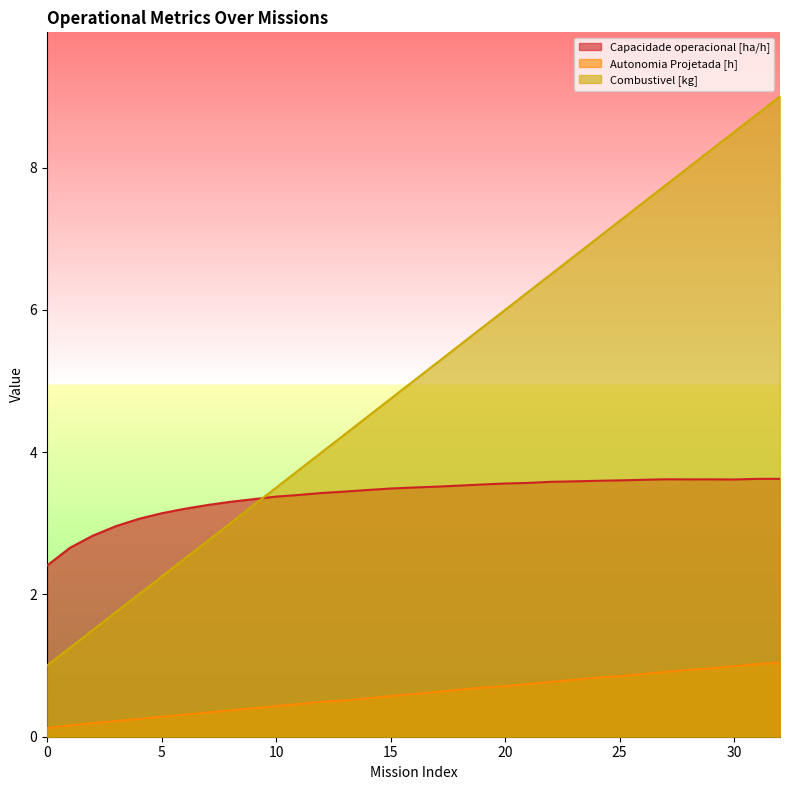

What value does the Capacidade operacional [ha/h] series have at 10?

3.4